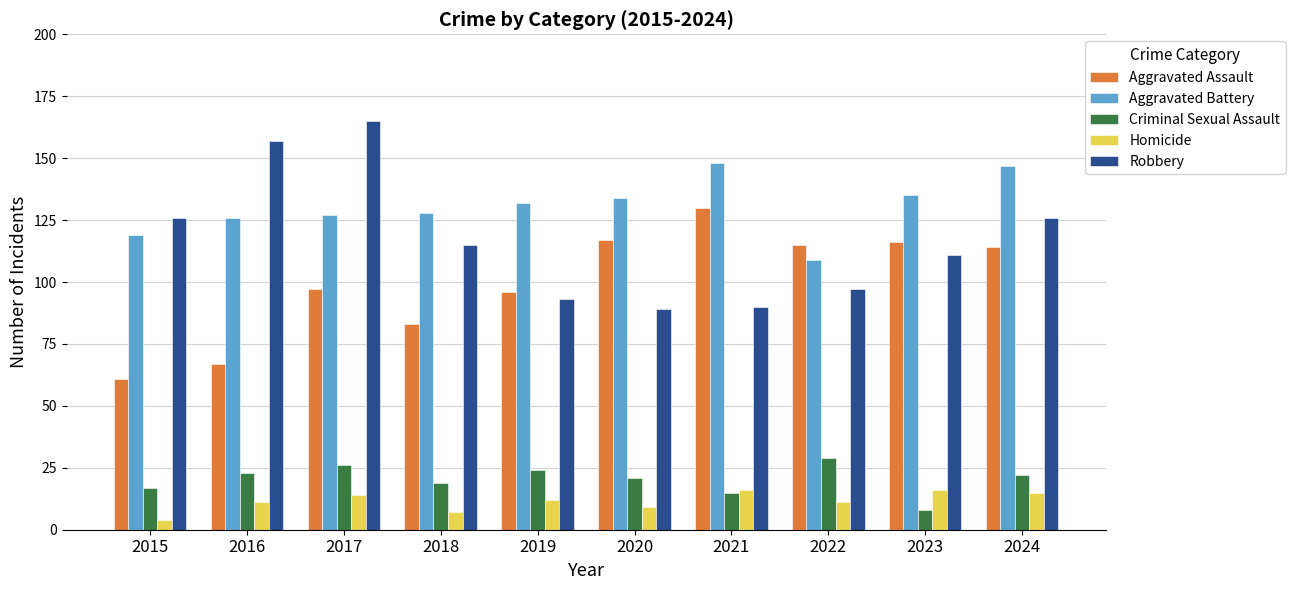

How many bars are there in each group?

5